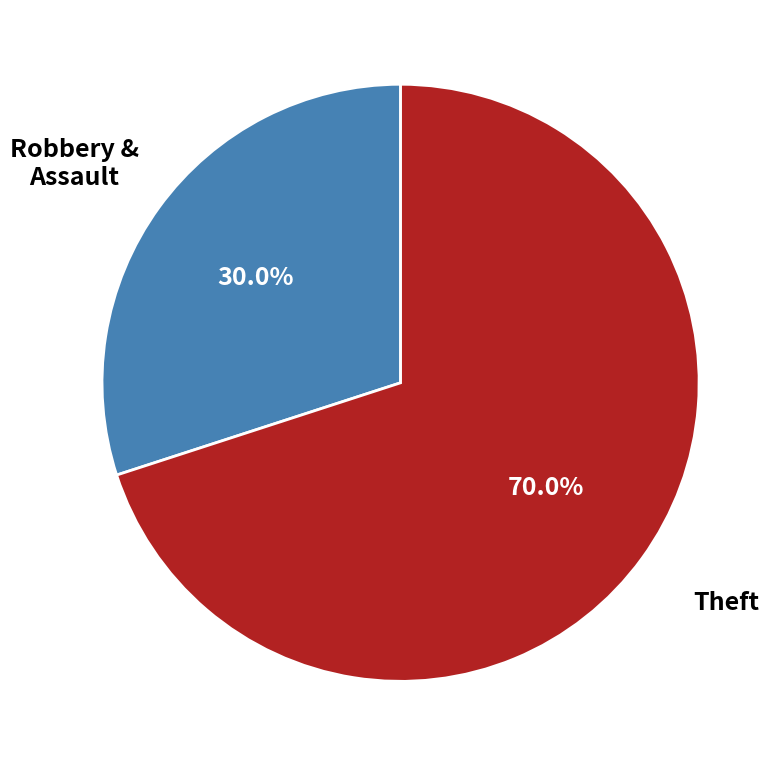

Approximately how many times larger is the value at Theft compared to Robbery & Assault?

2.3